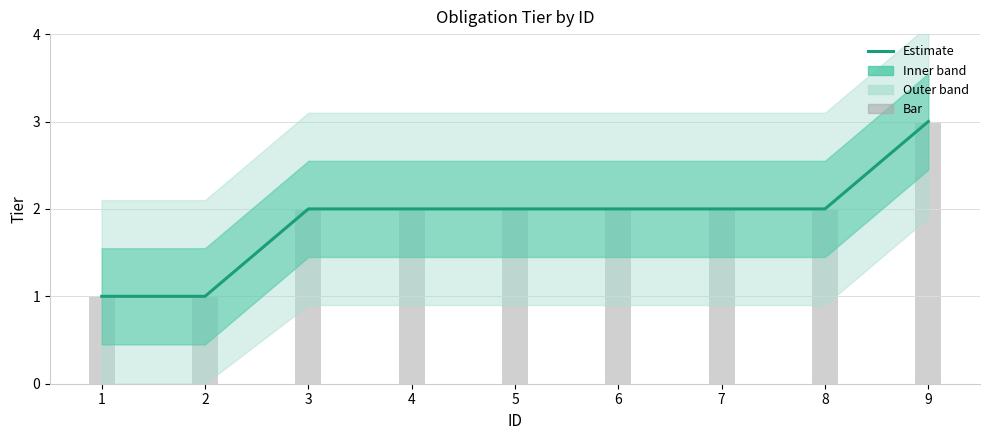

Reading left to right, transcribe all the data shown in this chart.

tier: 1=1	2=1	3=2	4=2	5=2	6=2	7=2	8=2	9=3
tier (bar): 1=1	2=1	3=2	4=2	5=2	6=2	7=2	8=2	9=3